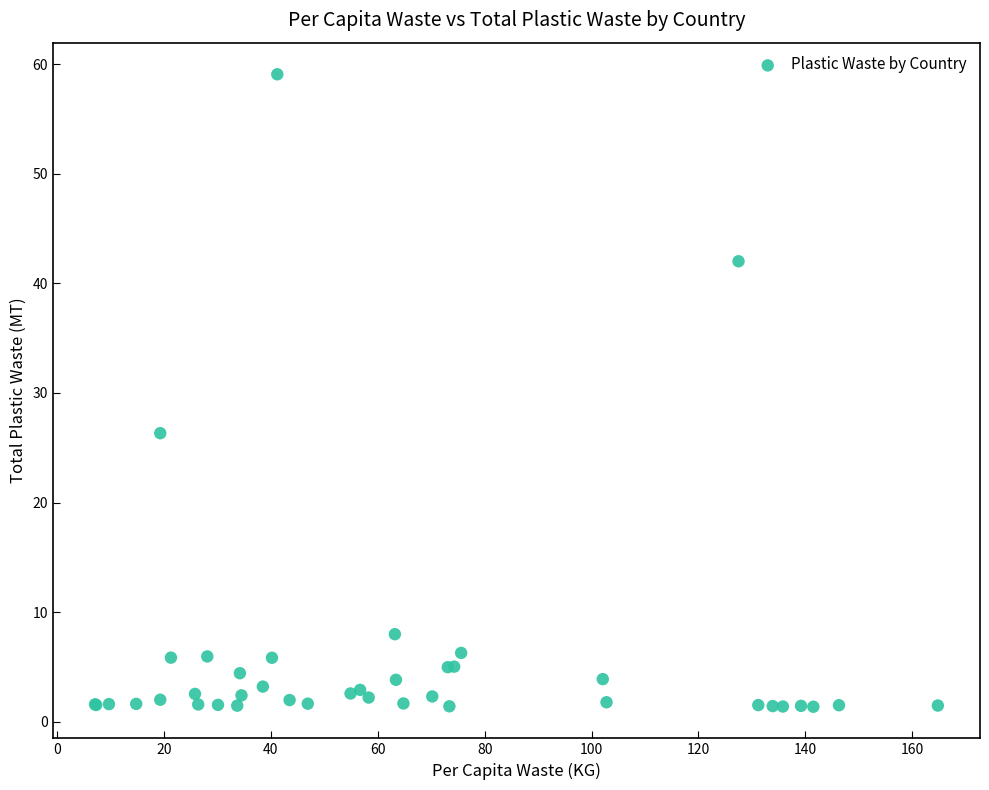

What Y value in the scatter plot is closest to 30?

26.3